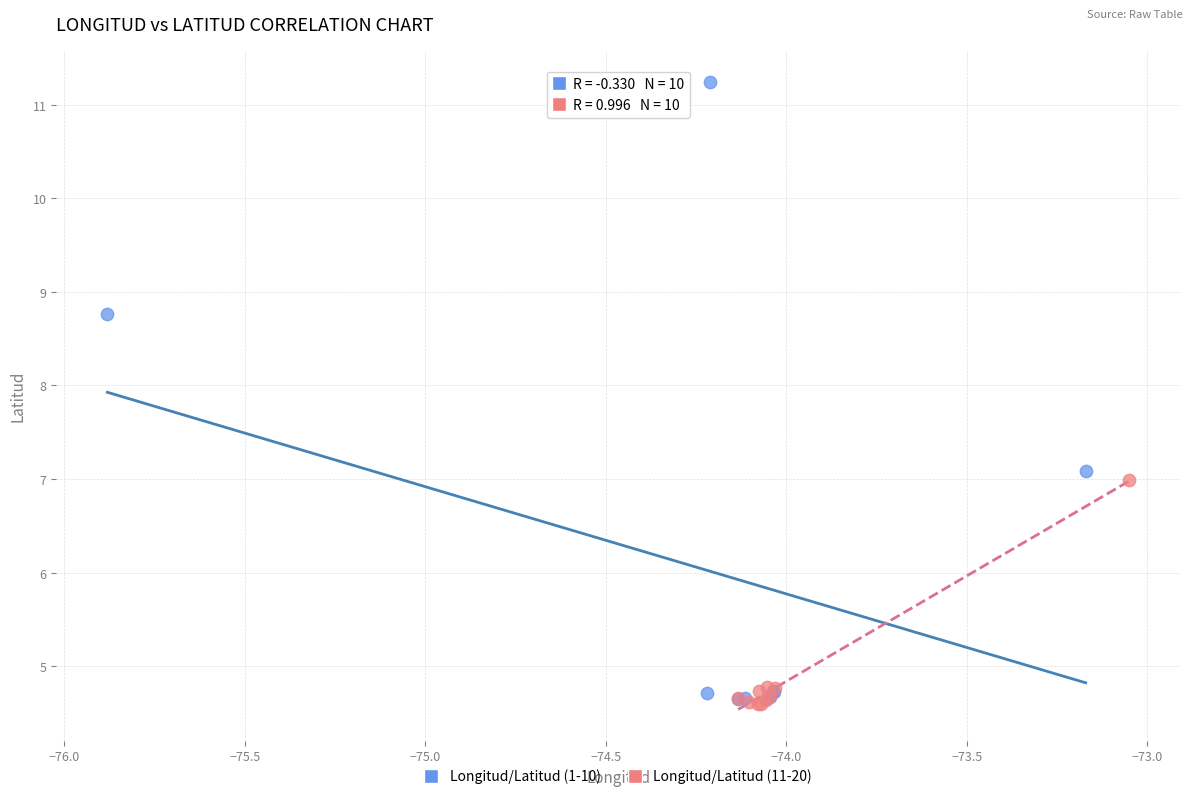

Which series has the largest Y range (max minus min)?

Longitud/Latitud (1-10)